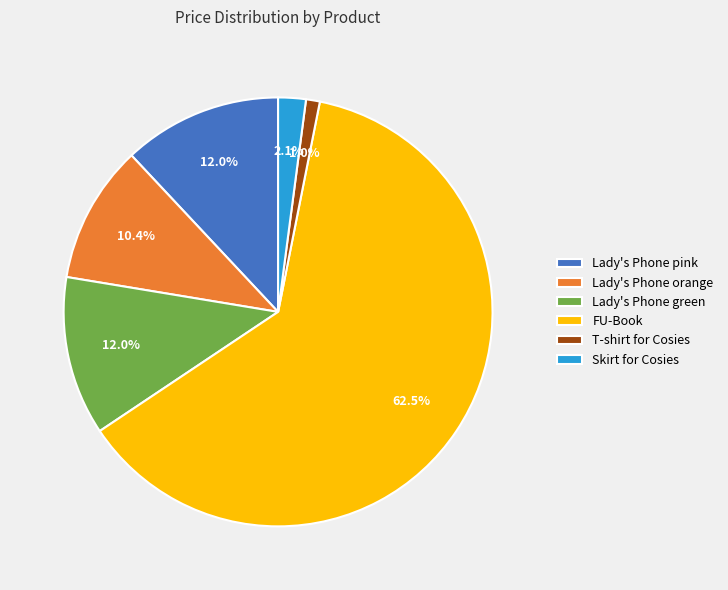

How much of the chart is everything except Lady's Phone orange?

89.6%